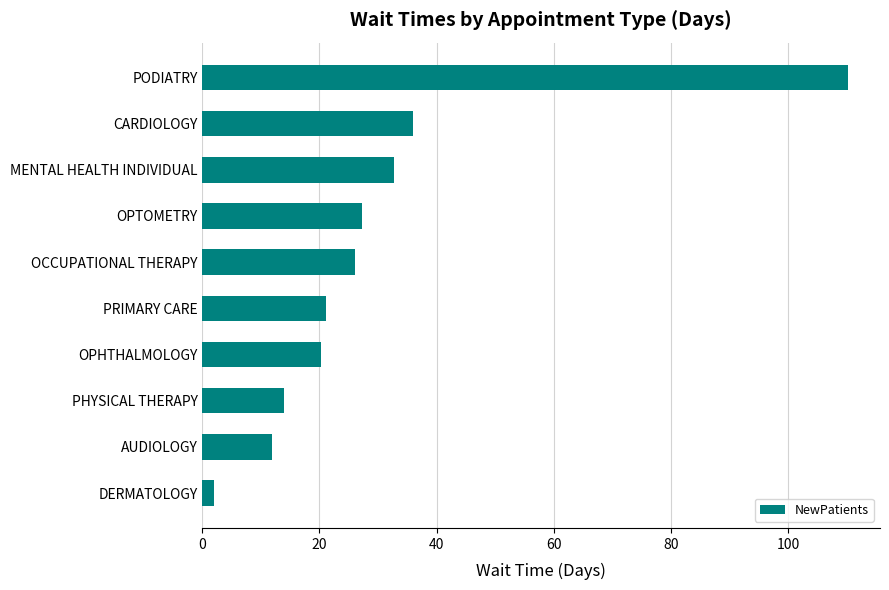

What position from the bottom is MENTAL HEALTH INDIVIDUAL?

8